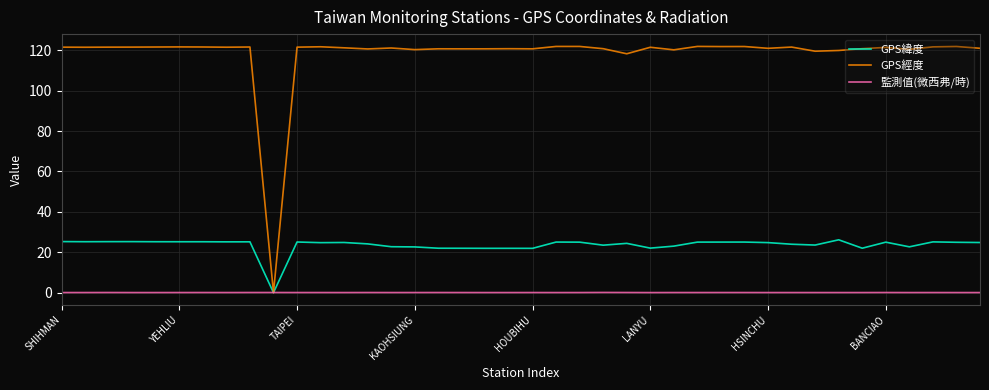

Which series has the largest total across all categories?

GPS經度